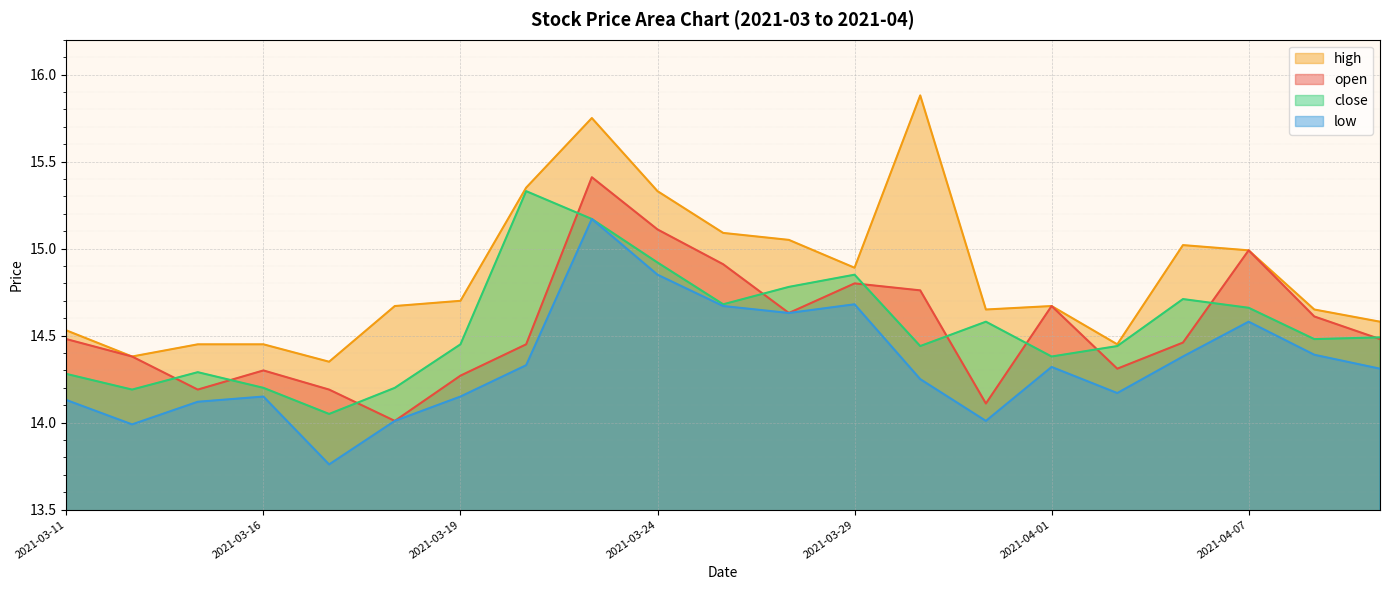

At which category does the chart reach its minimum across all series?

2021-03-17